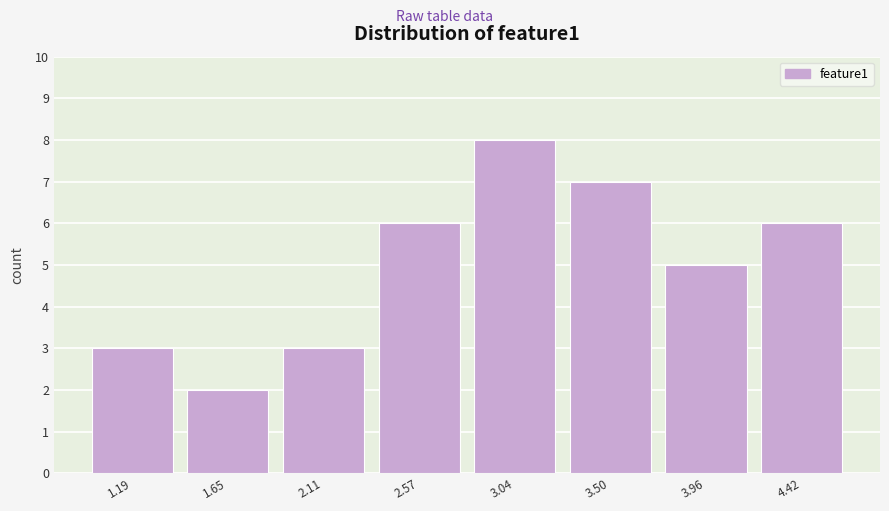

Reading right to left, what are all the values shown in this chart?

4.42=6	3.96=5	3.50=7	3.04=8	2.57=6	2.11=3	1.65=2	1.19=3